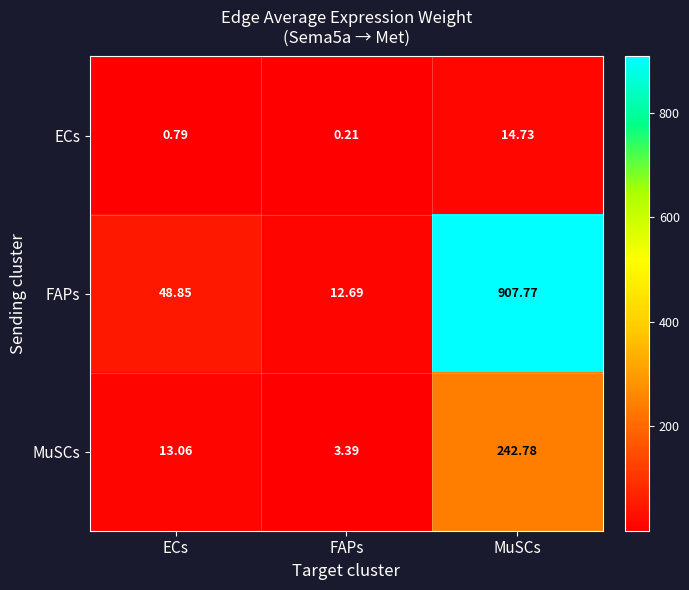

What is the difference between the highest and lowest values at MuSCs?

893.0